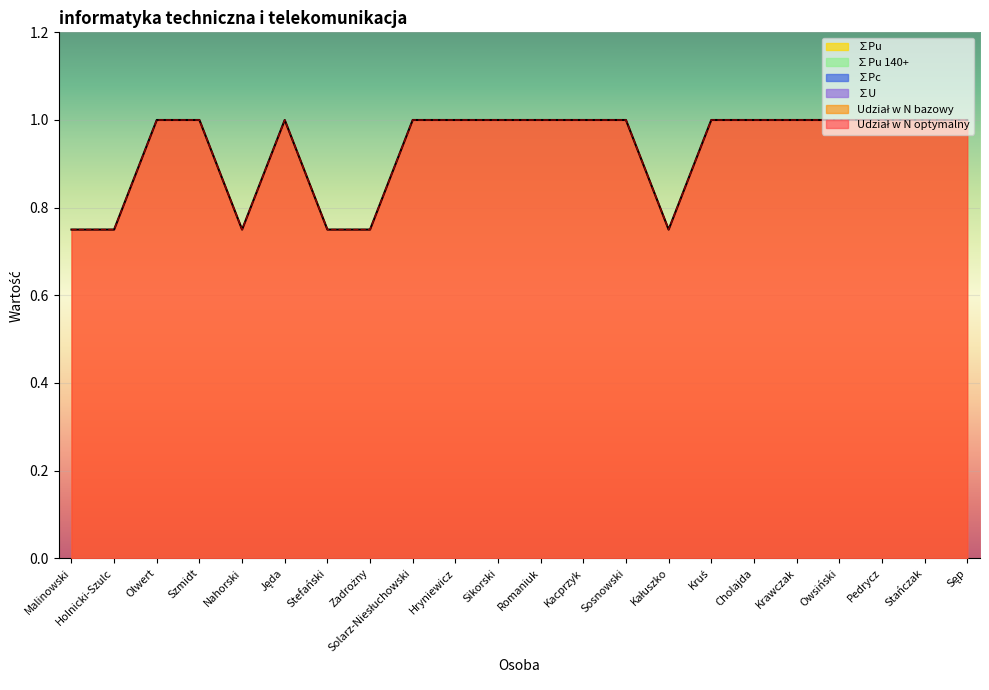

Which series has the widest spread of values?

Udział w N optymalny